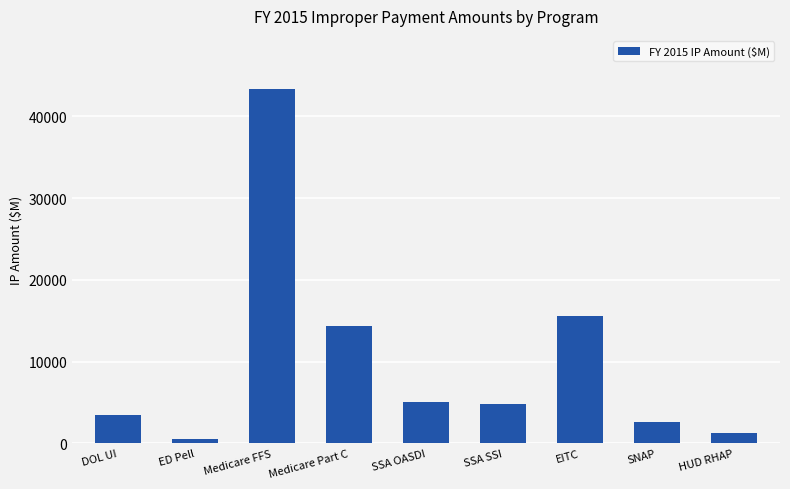

What is the ratio of the value at SSA SSI to the value at SSA OASDI?

0.9